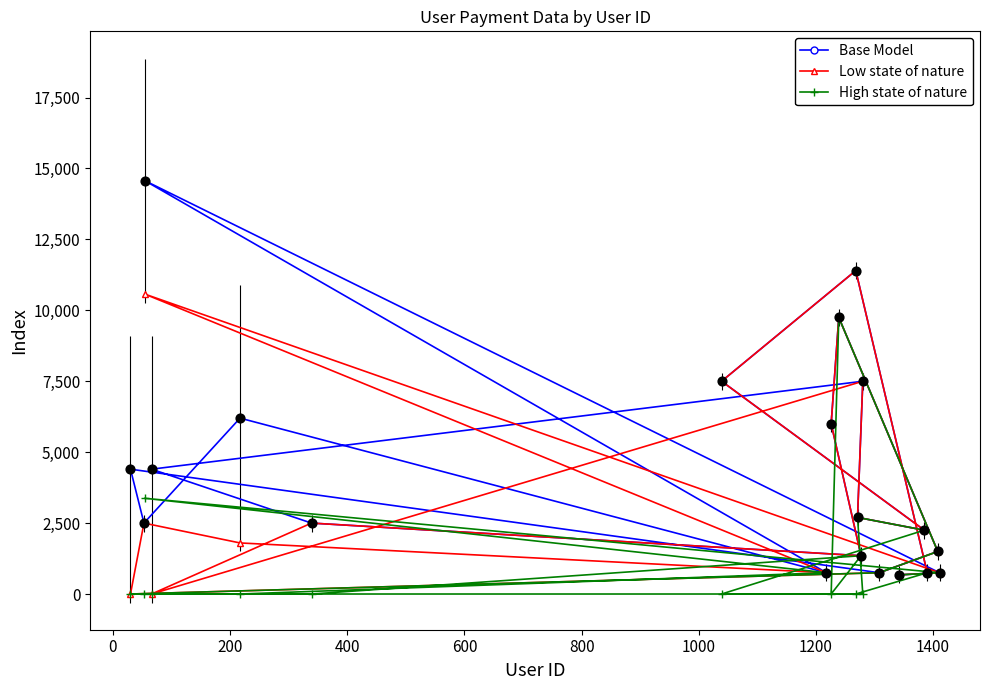

At how many categories does at least one series exceed 7899?

3